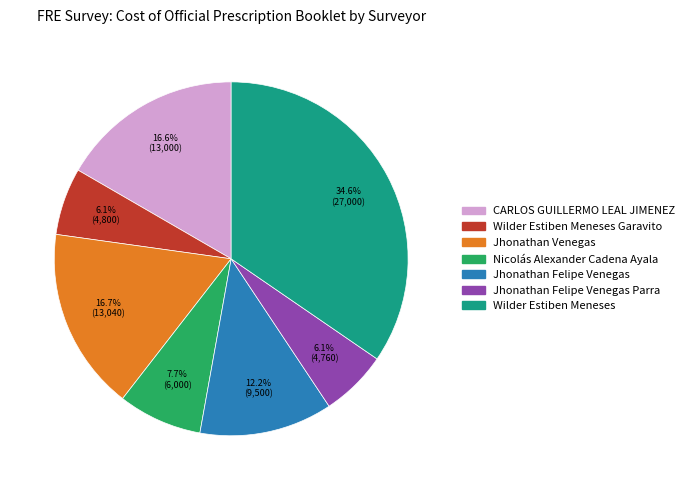

Which slice is the largest?

Wilder Estiben Meneses